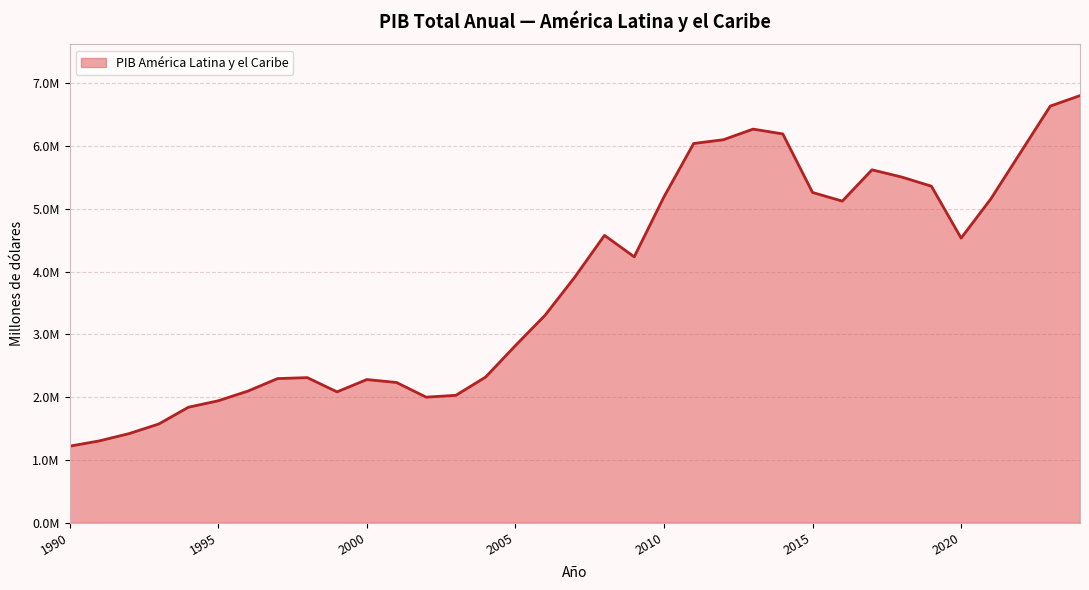

Count the number of categories in the chart.

35